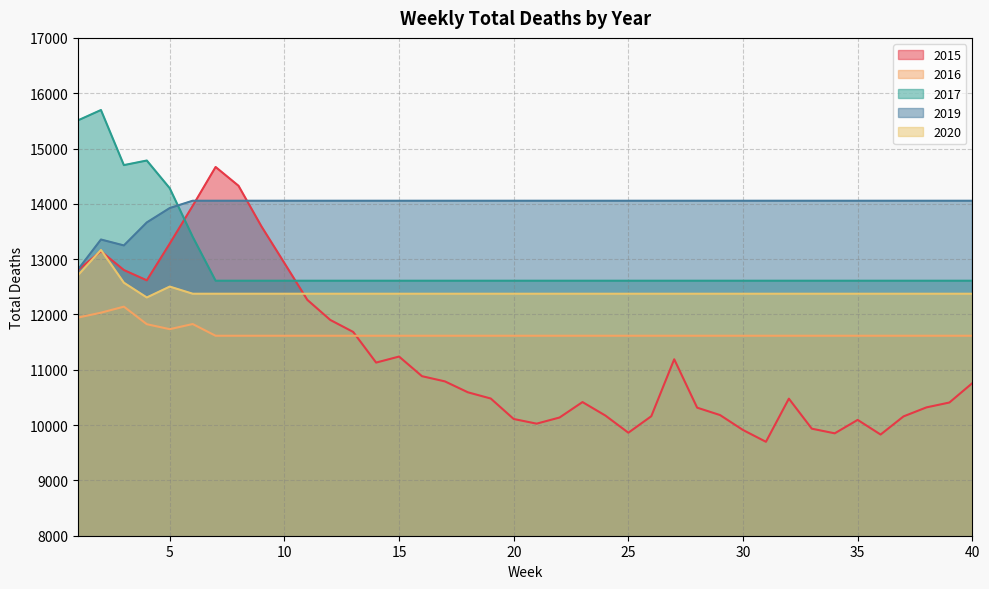

What is the sum of the 2019 values at 36 and 9?

28112